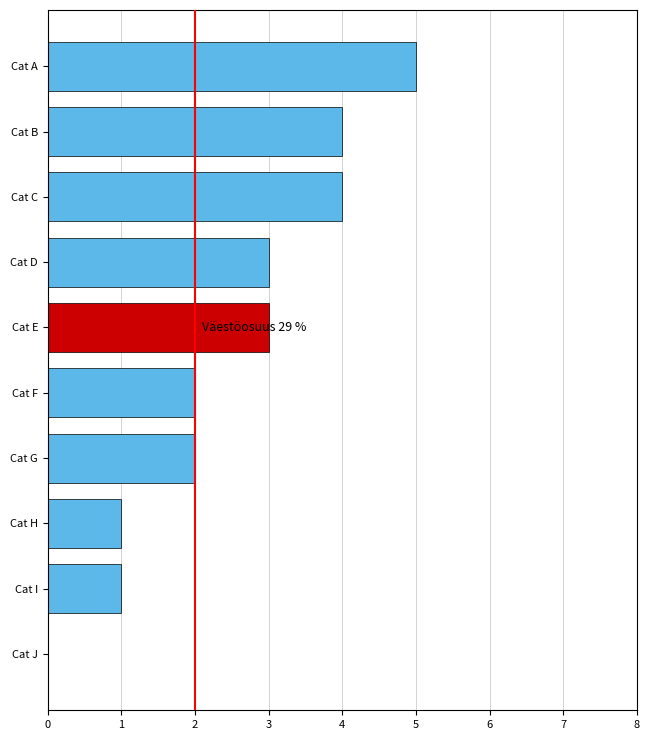

What is the ratio of the value at Cat A to the value at Cat D?

1.7